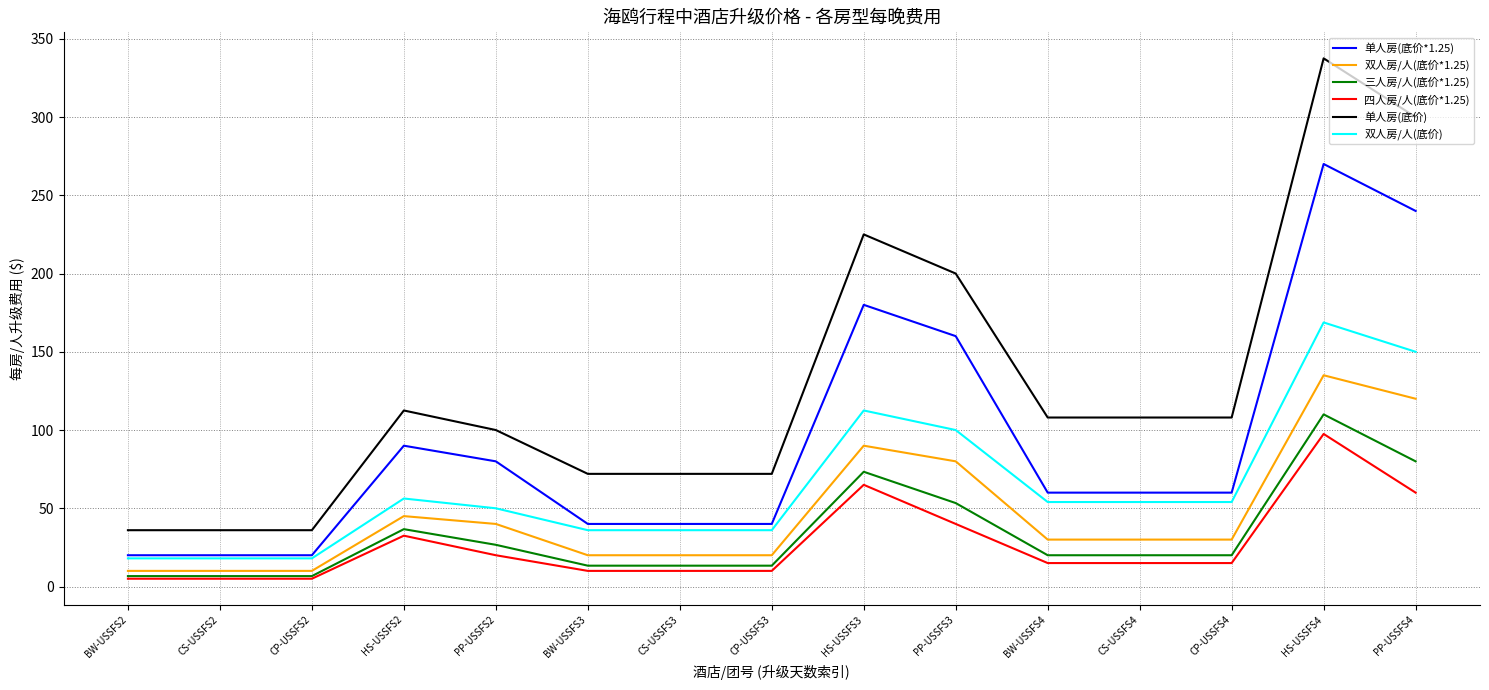

True or false: 单人房(底价*1.25) and 单人房(底价) intersect in this chart.

False